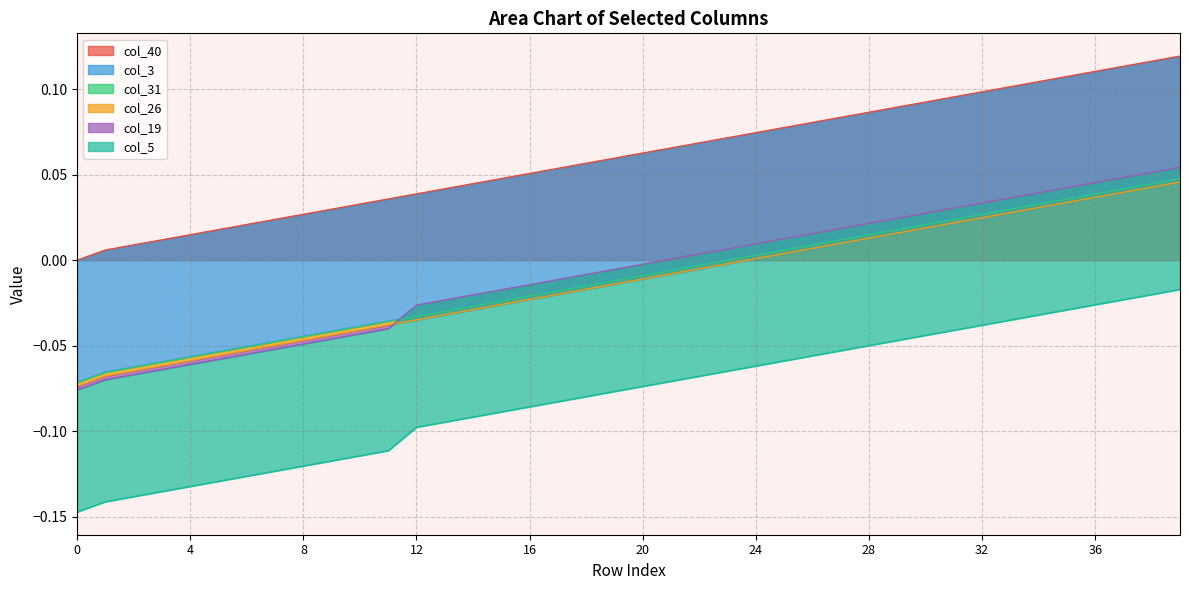

True or false: col_40 and col_31 cross at least once.

False